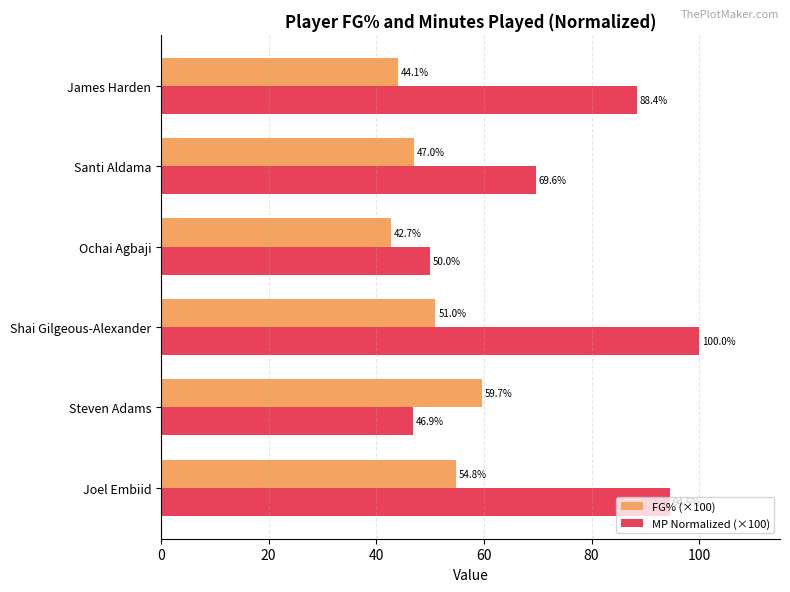

Rank the series by their maximum value, from lowest to highest.

FG% (×100), MP Normalized (×100)